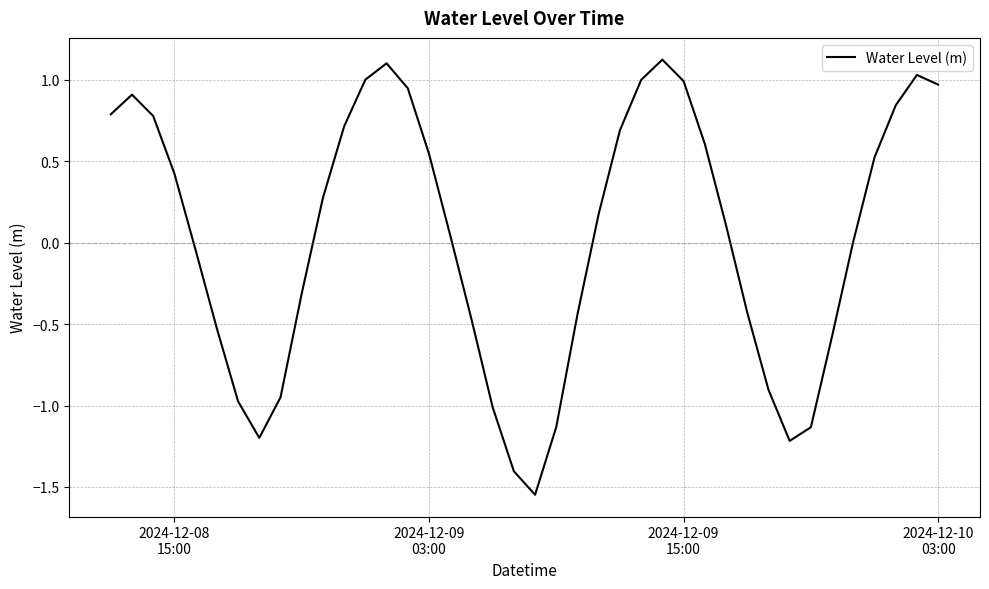

What is the difference between the maximum and minimum values?

2.7